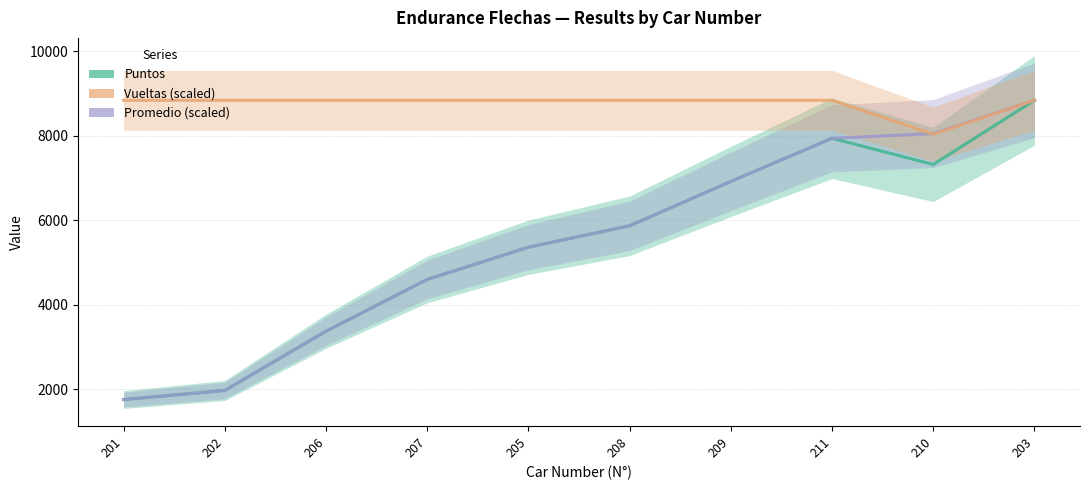

At which category does the chart reach its minimum across all series?

201